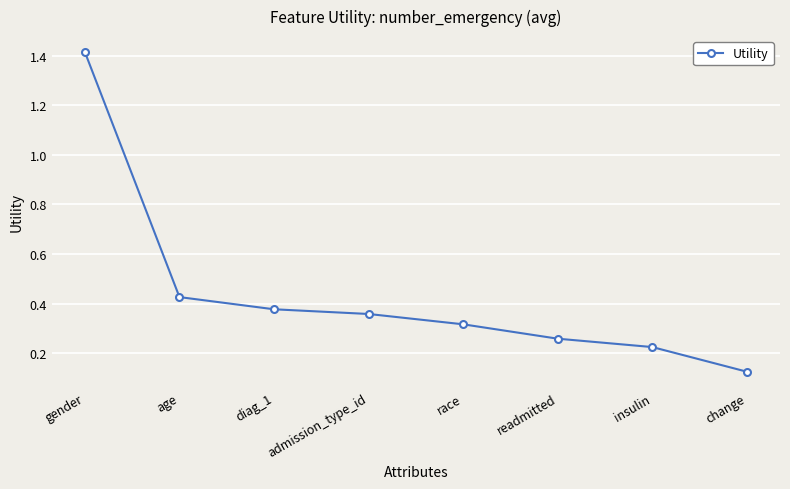

The chart shows a value of 2.5 at gender. True or false?

False